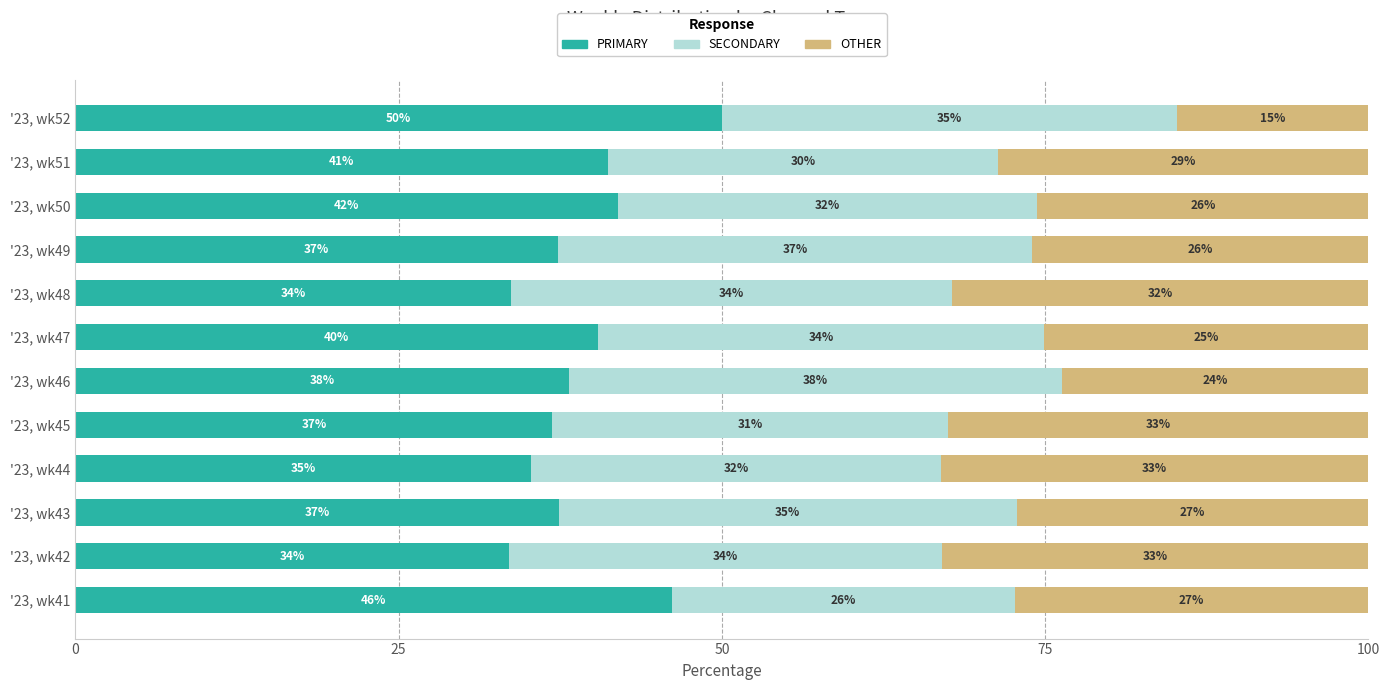

What is the minimum value for PRIMARY?

33.5